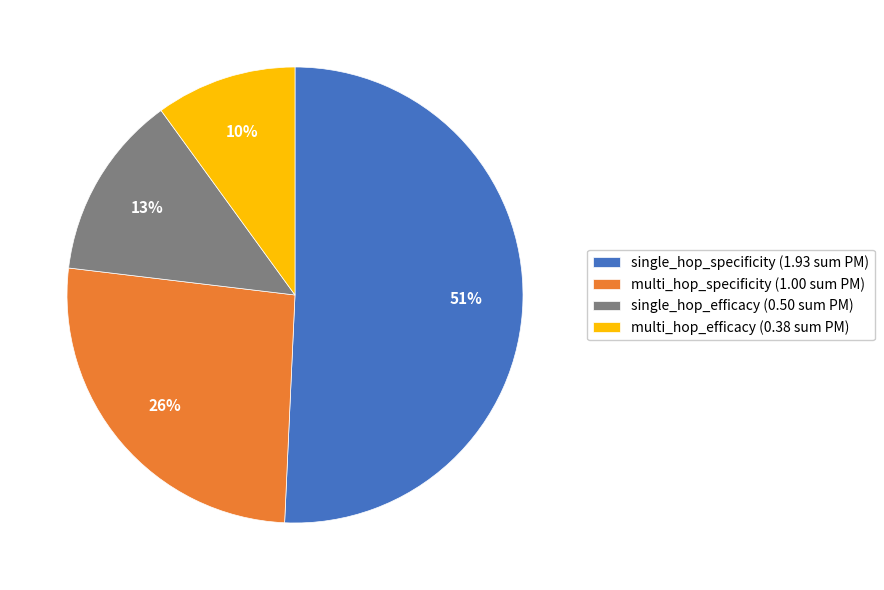

The single_hop_specificity slice represents 51% of the pie. True or false?

True